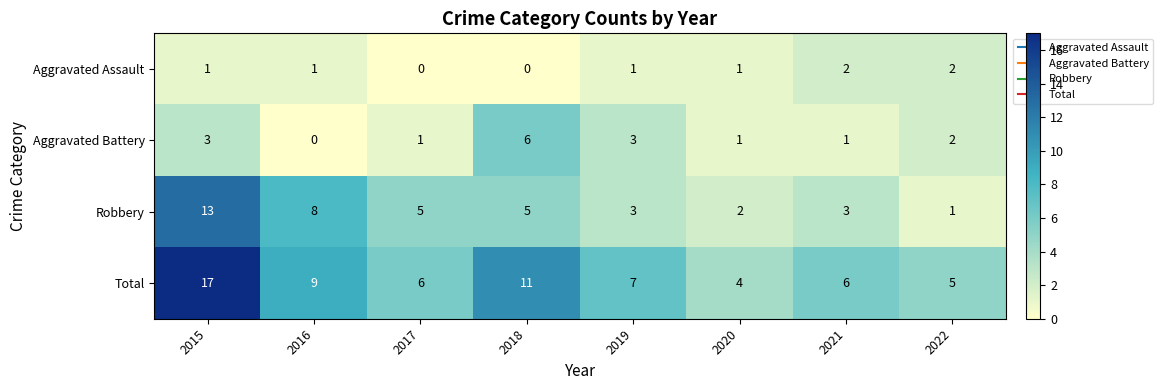

The value of Aggravated Battery at 2016 is -3. True or false?

False